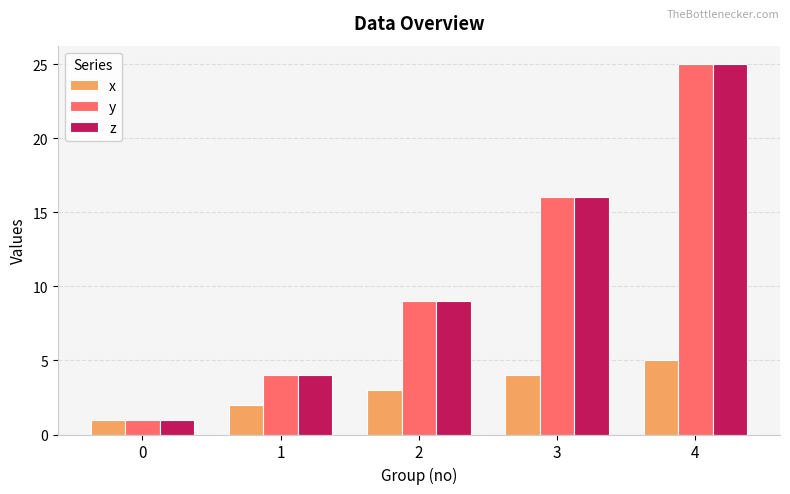

Where is z nearest to the value 13?

3